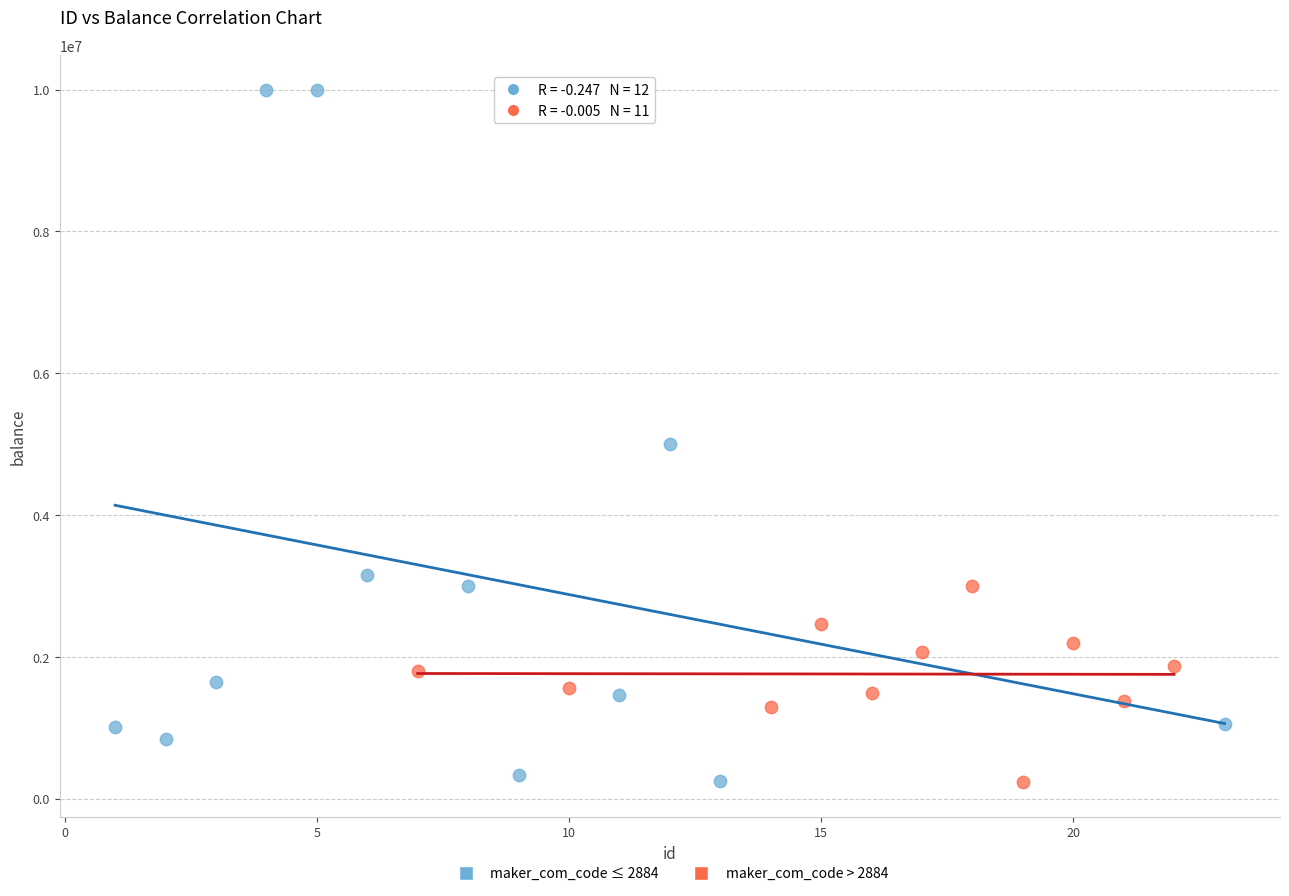

Which series contains the highest Y value?

maker_com_code ≤ 2884